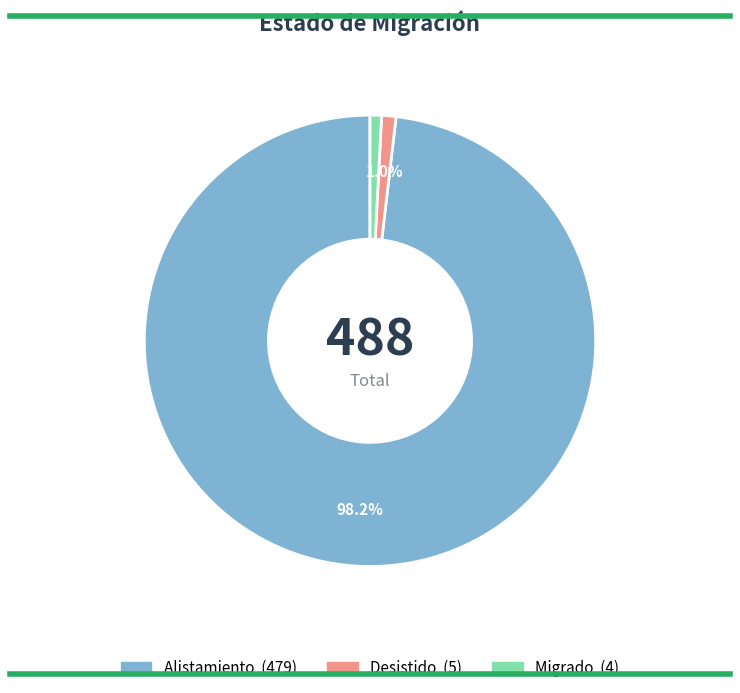

Combined, do Desistido and Migrado account for over 50%?

No